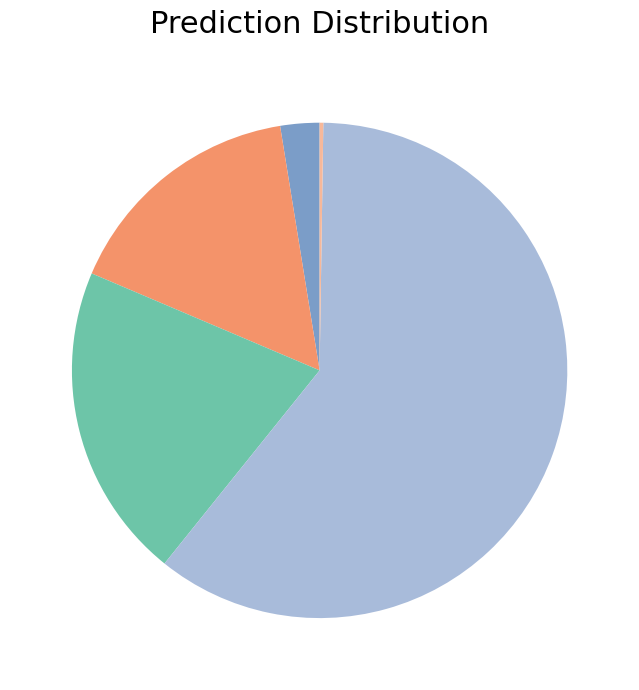

Is there a majority slice in this chart?

Yes